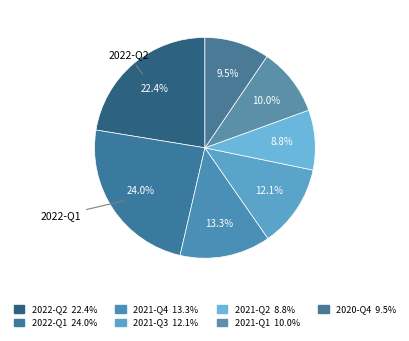

The 2021-Q2 slice represents 9% of the pie. True or false?

True